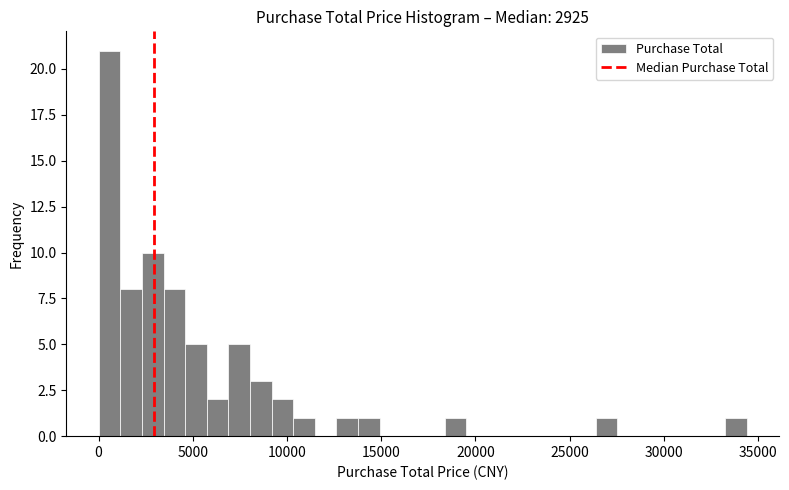

Read against the x-axis, roughly where is the centre of the tallest bar?

500